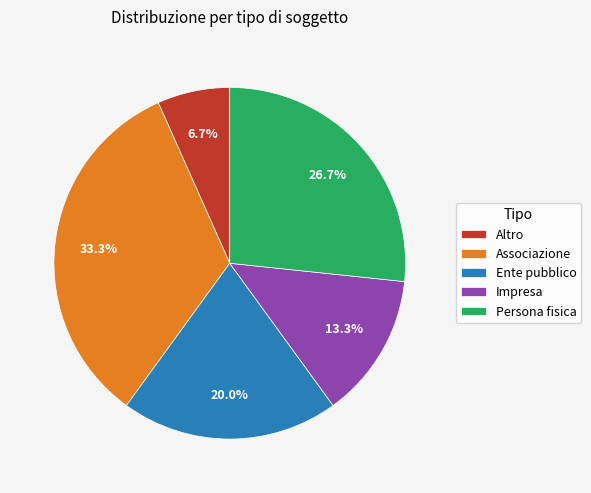

What is the largest slice in the pie chart?

Associazione